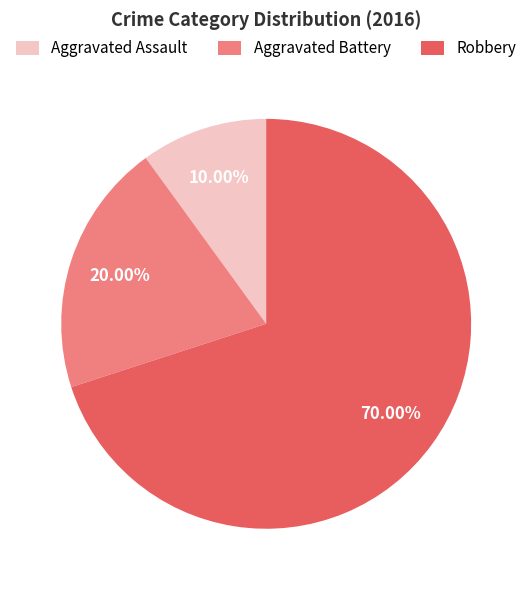

To the nearest percent, what is the difference between the Aggravated Battery and Robbery slice percentages?

50%